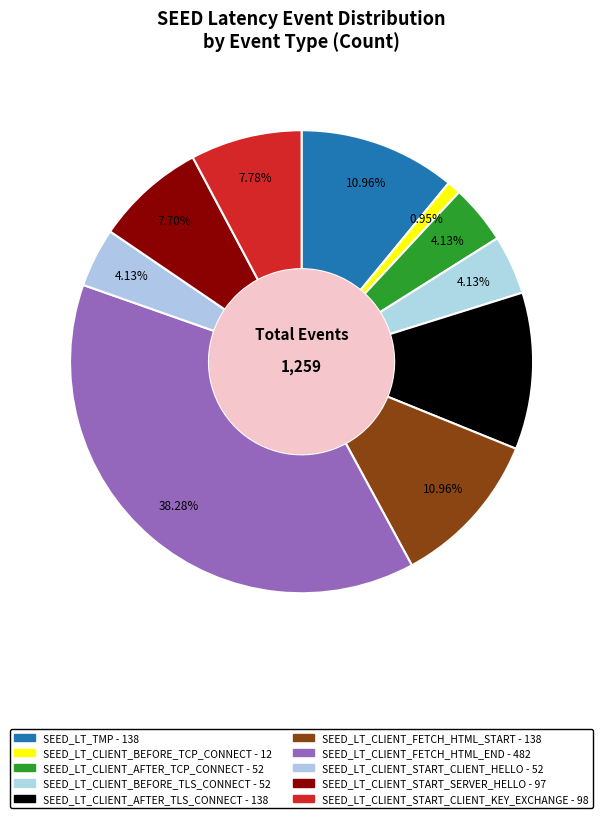

To the nearest percent, what is the combined percentage of SEED_LT_CLIENT_AFTER_TCP_CONNECT and SEED_LT_CLIENT_BEFORE_TLS_CONNECT?

8%